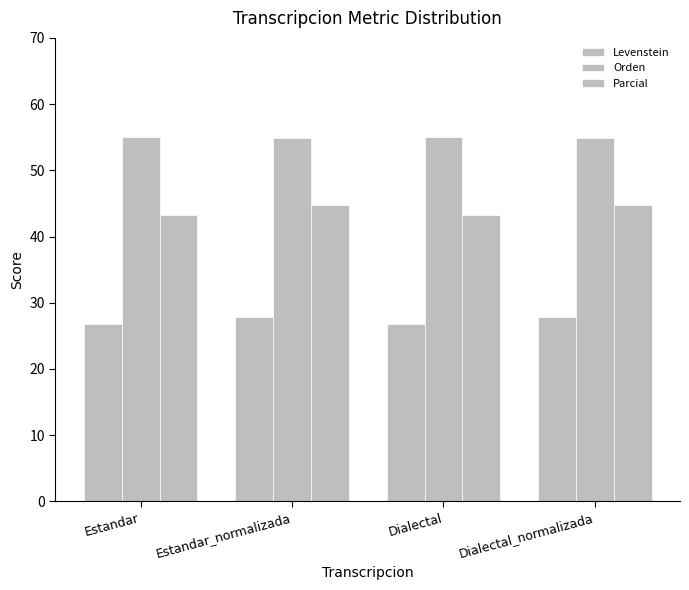

What is the difference between the second highest and second lowest values in the Parcial series?

1.4